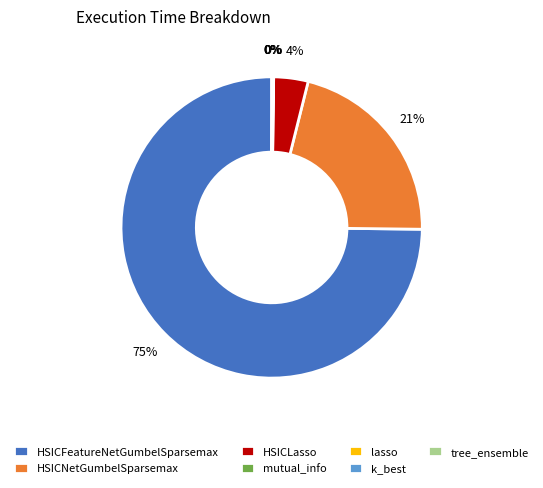

Is it true that HSICNetGumbelSparsemax is 15% of the pie?

False